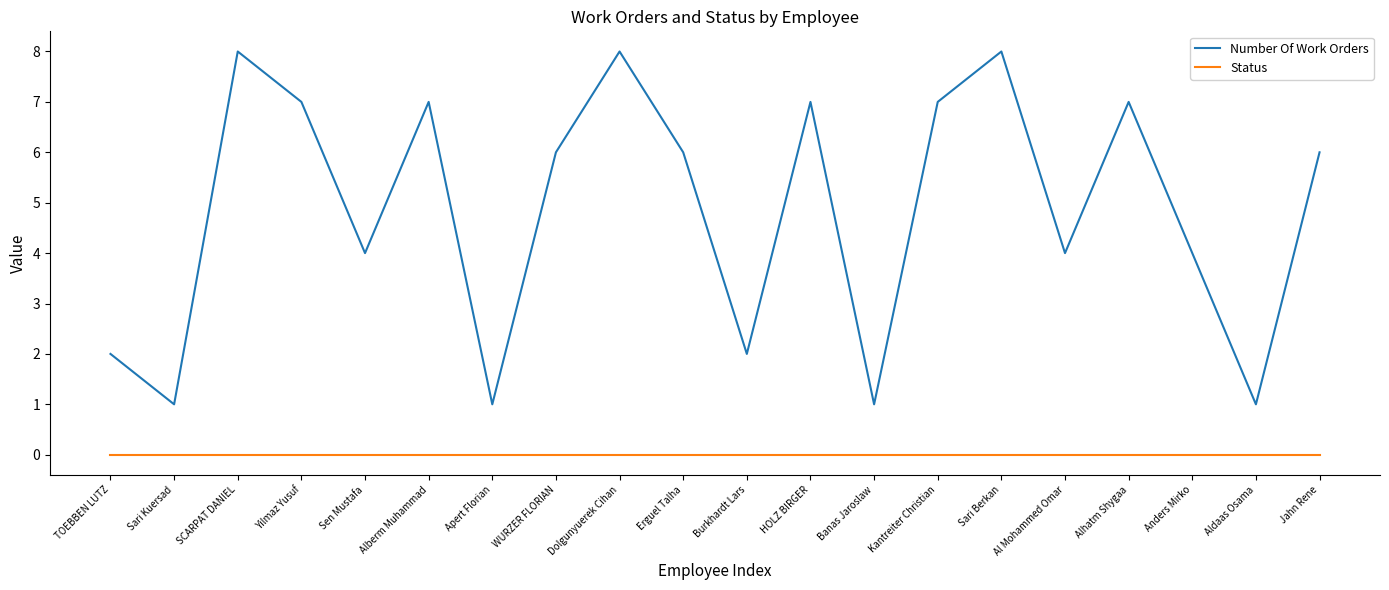

Which series has the largest total across all categories?

Number Of Work Orders